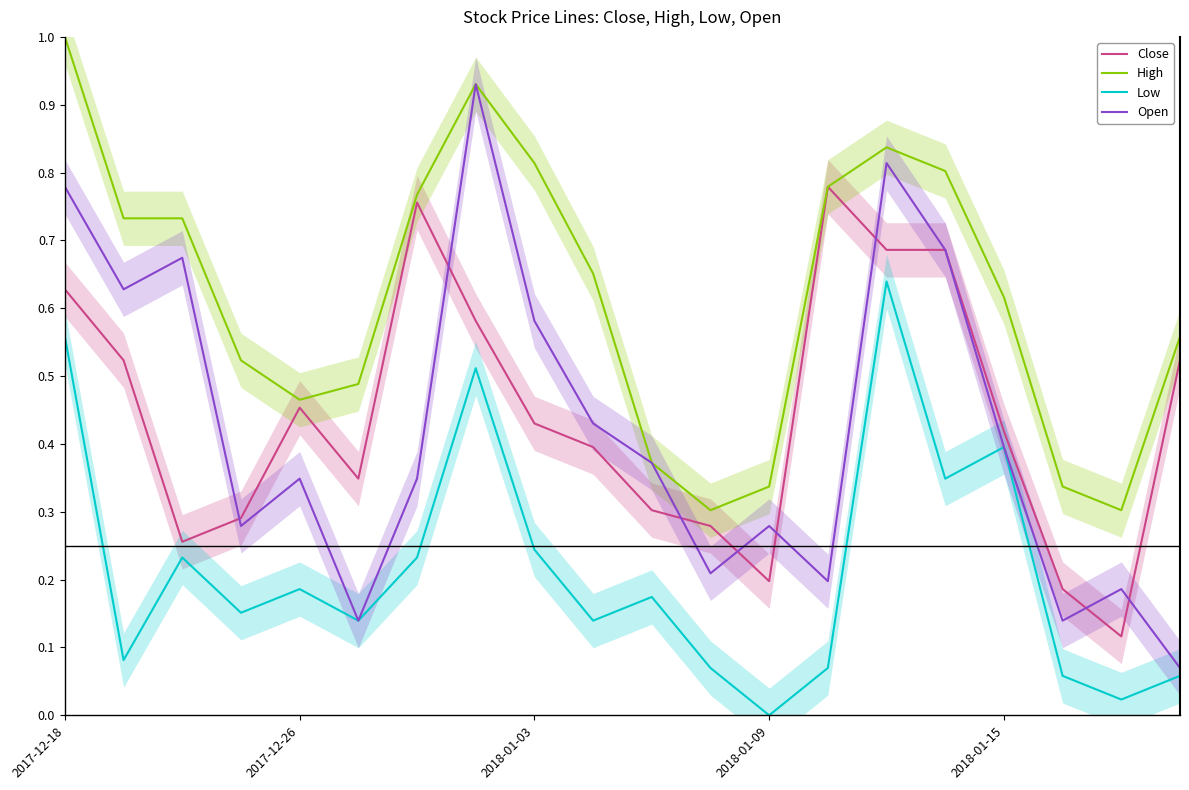

True or false: High has more than 0 interior local peaks.

True